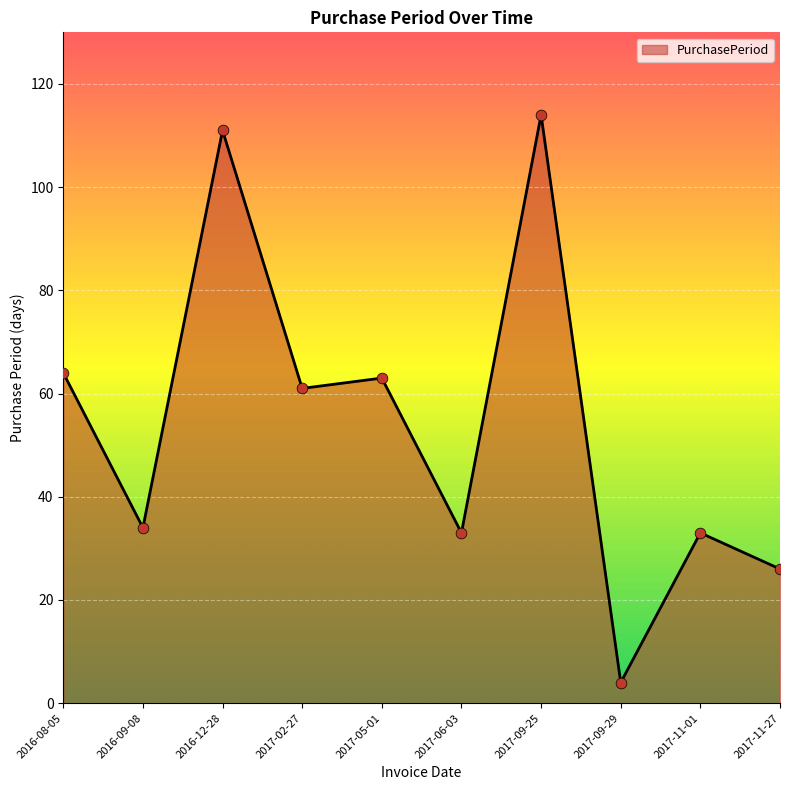

Approximately how many times larger is the value at 2017-11-27 compared to 2017-09-29?

6.5